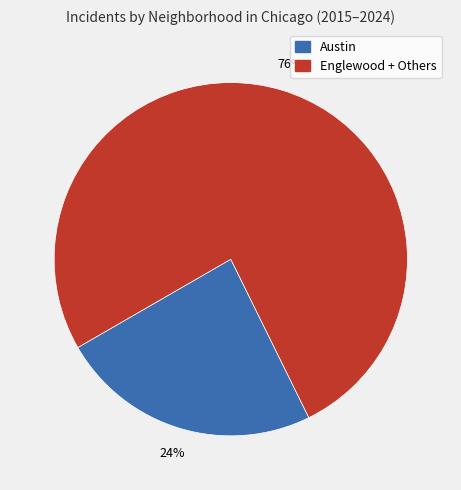

Is there any slice that represents more than half of the pie?

Yes